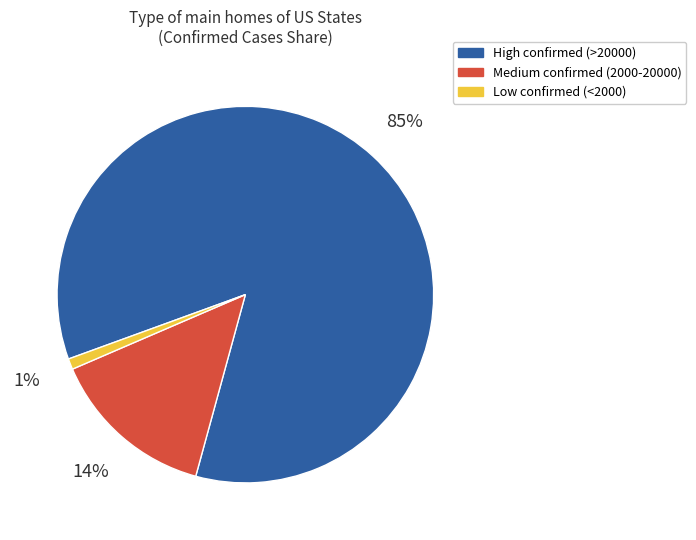

To the nearest percent, what is the average slice percentage?

33%